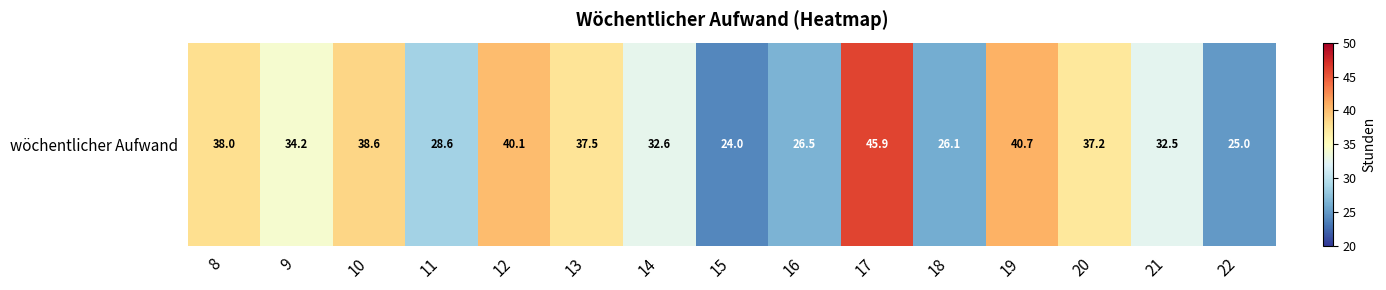

What is the difference between the maximum and minimum values?

21.9